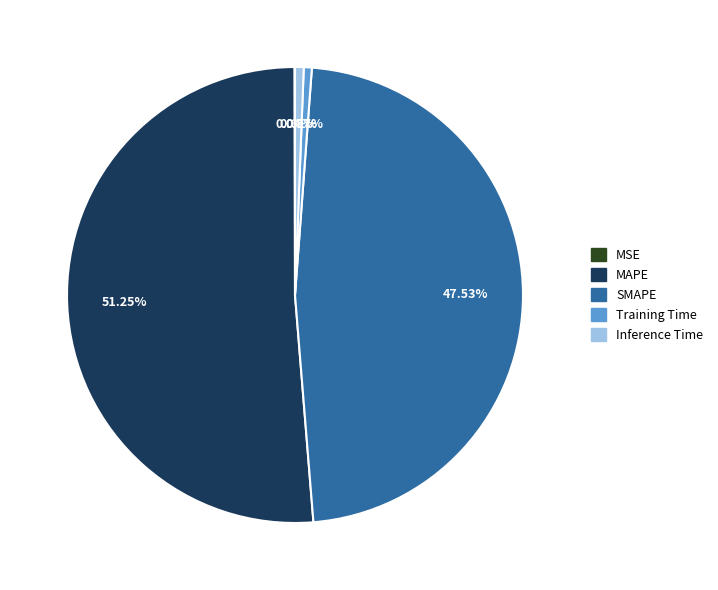

Which category has the biggest portion of the pie?

MAPE